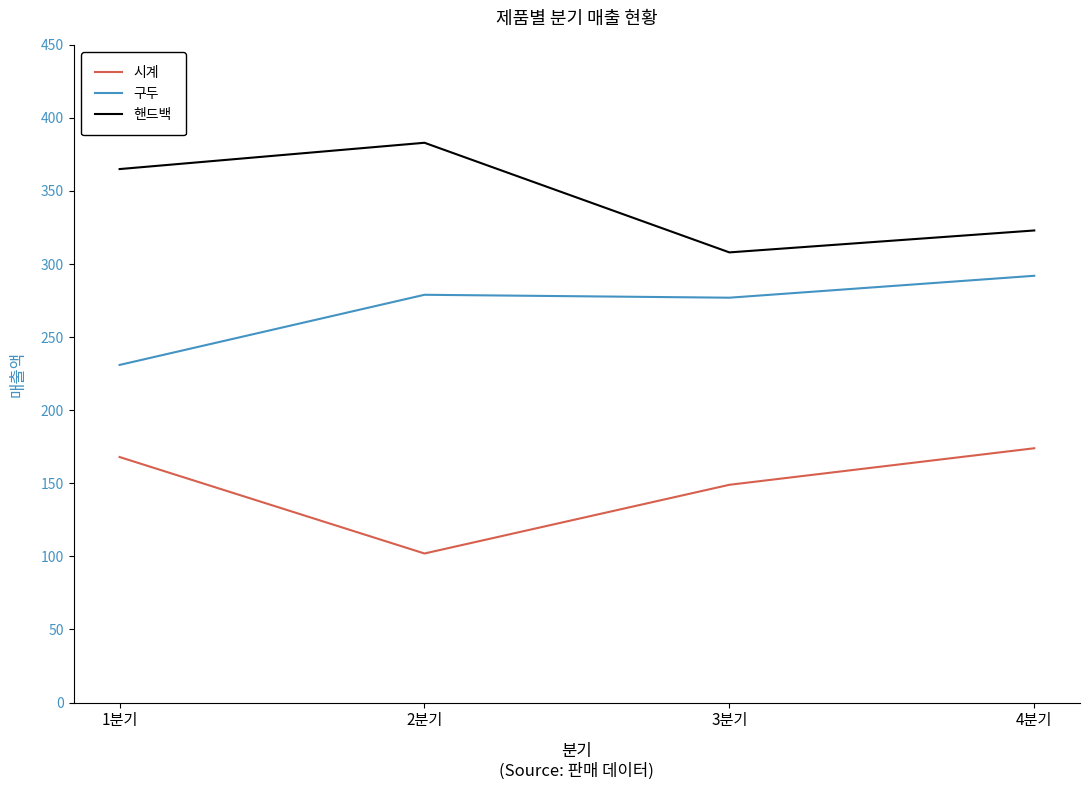

The value of 시계 at 2분기 is 138. True or false?

False